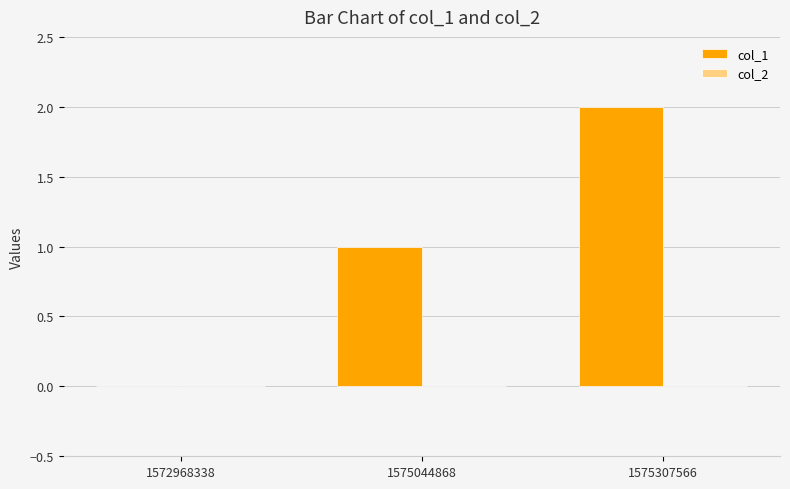

The value at 1575044868 is 2. True or false?

False